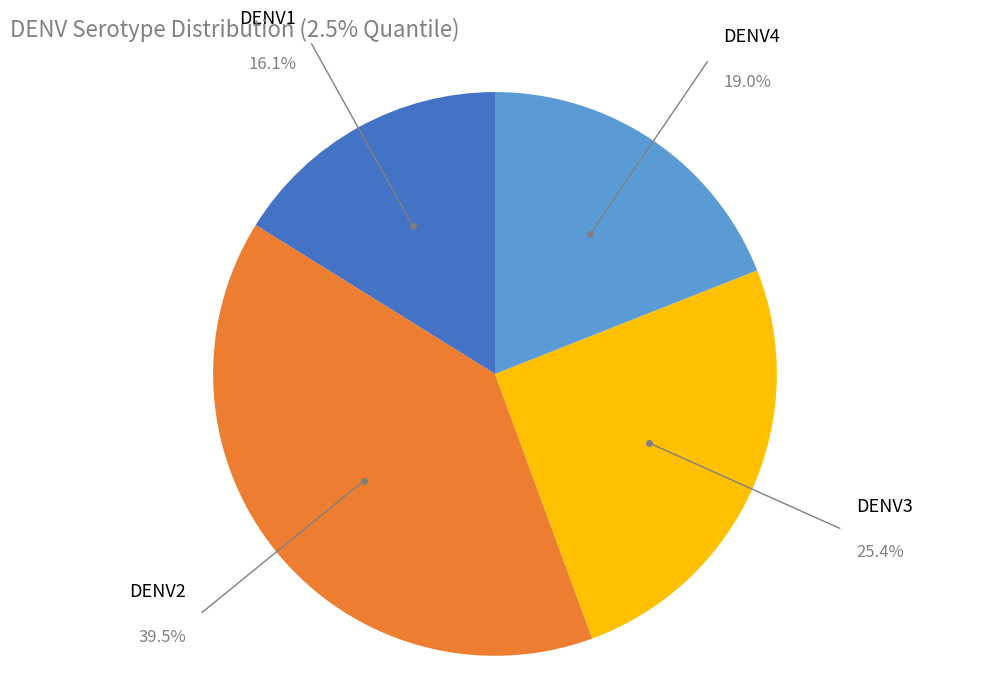

To the nearest percent, what is the average slice percentage?

25%